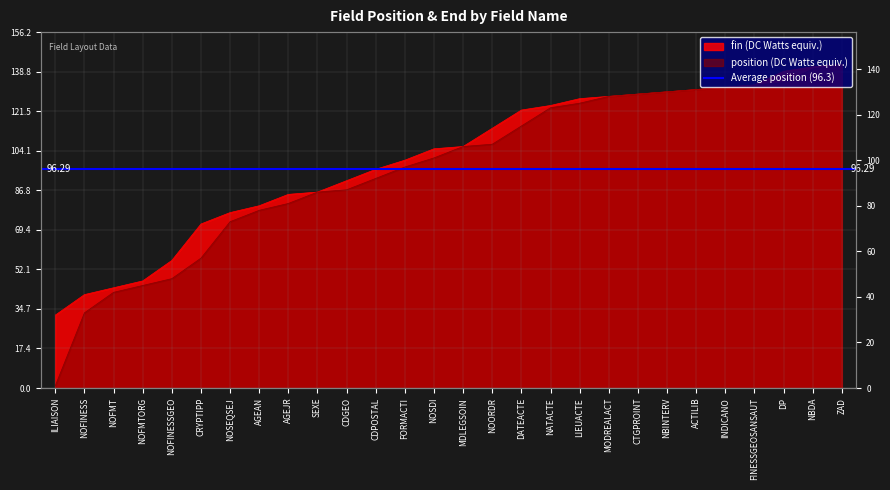

Reading left to right, transcribe all the data shown in this chart.

position: 1	33	42	45	48	57	73	78	81	86	87	92	97	101	106	107	115	123	125	128	129	130	131	132	133	134	140	142
fin: 32	41	44	47	56	72	77	80	85	86	91	96	100	105	106	114	122	124	127	128	129	130	131	132	133	139	141	142